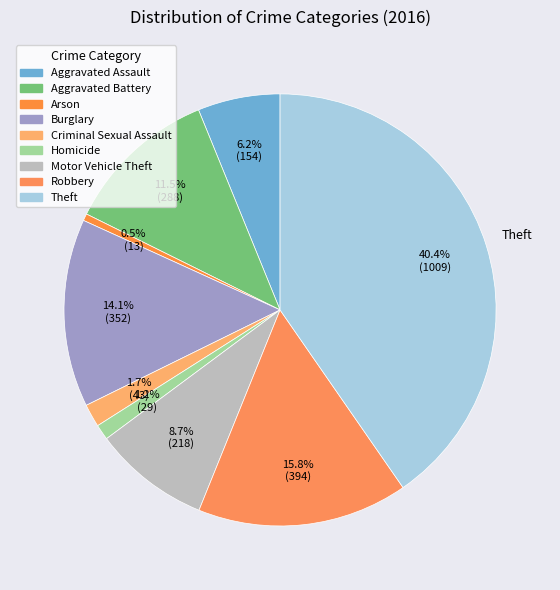

Is there a majority slice in this chart?

No